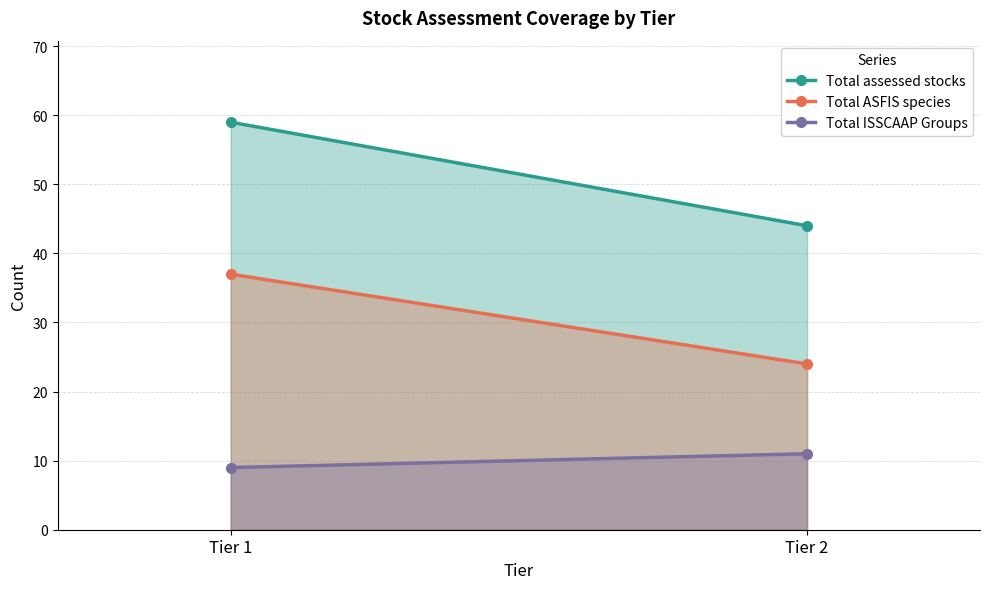

Read the Total ASFIS species value at Tier 1, to the nearest 5.

35